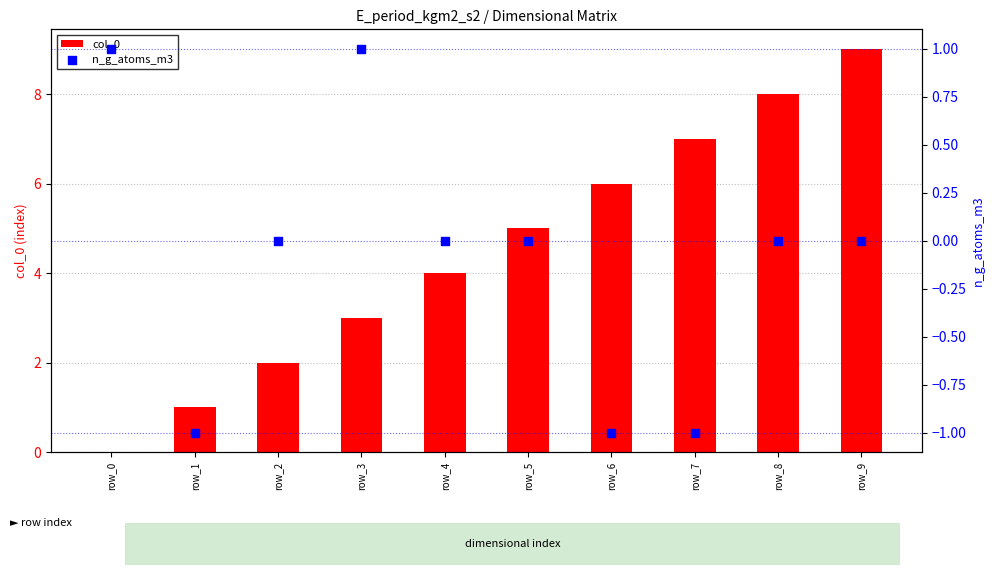

Which series has the largest total across all categories?

col_0